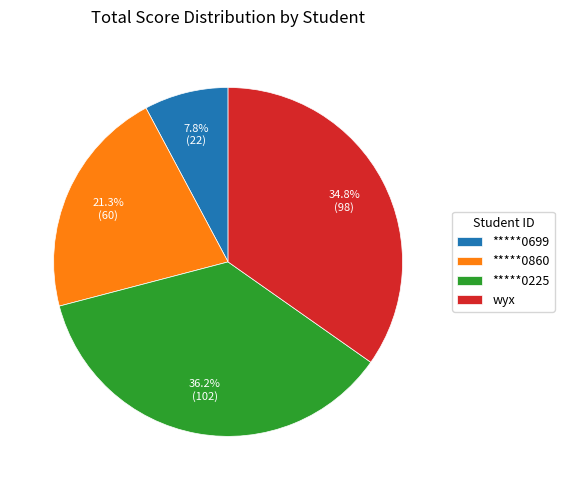

Is there any slice that represents more than half of the pie?

No